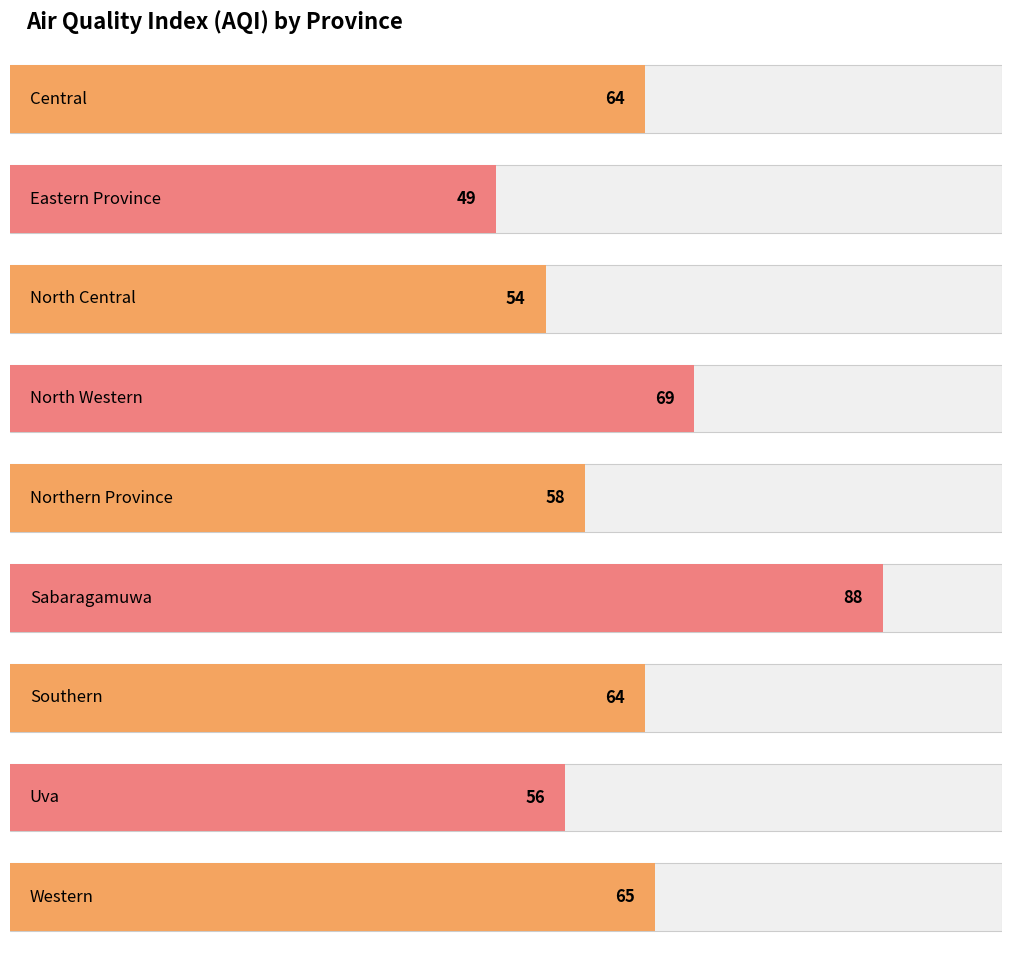

At which label does the data first exceed 64?

North Western